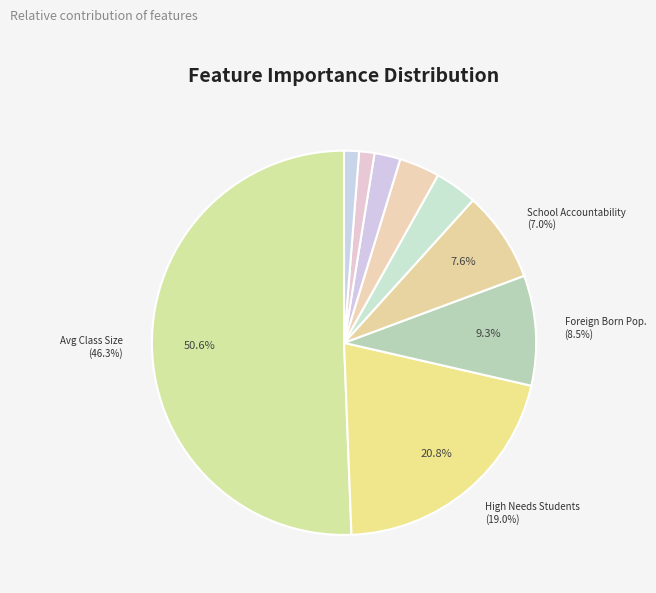

What is the majority slice?

Average Class Size